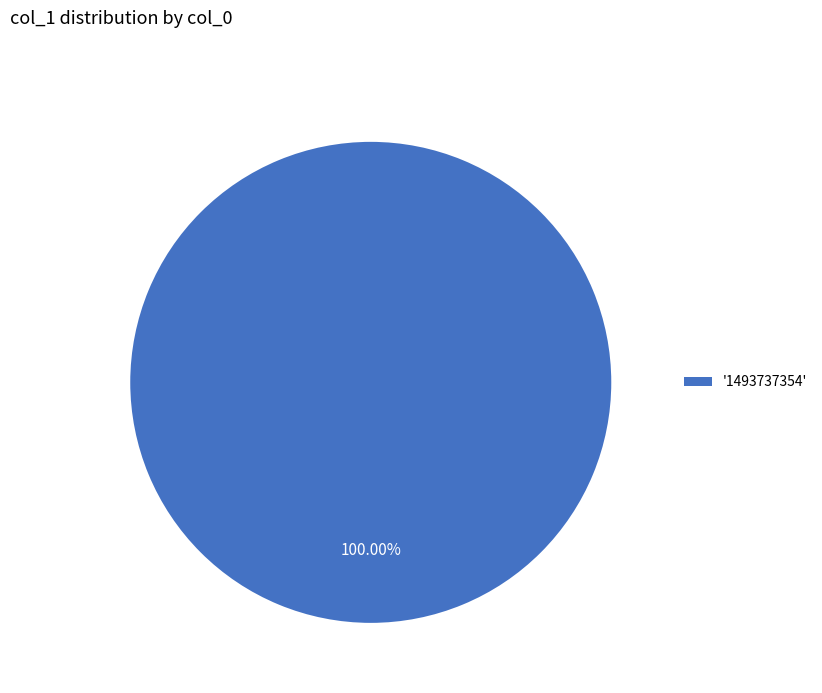

What is the majority slice?

'1493737354'